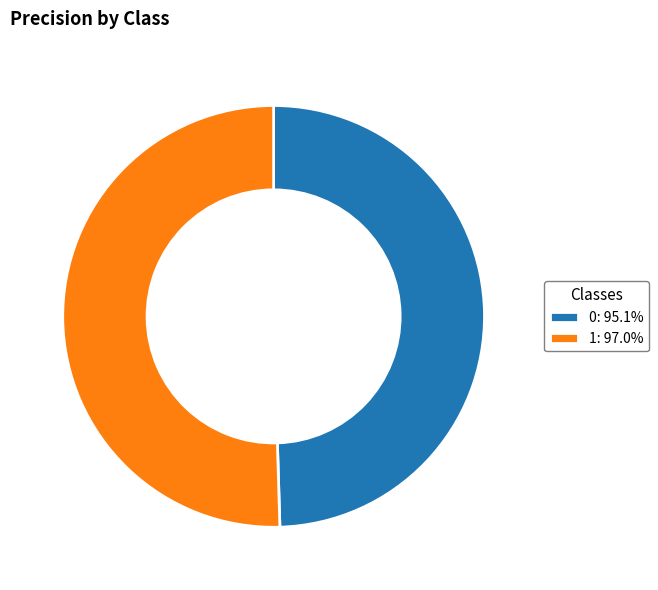

Combined, do 0: 95.1% and 1: 97.0% account for over 50%?

Yes